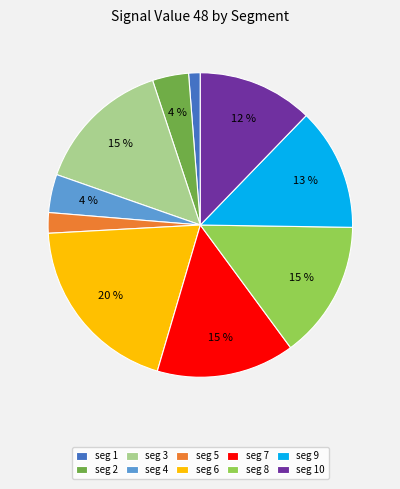

Combined, do seg 5 and seg 2 account for over 50%?

No